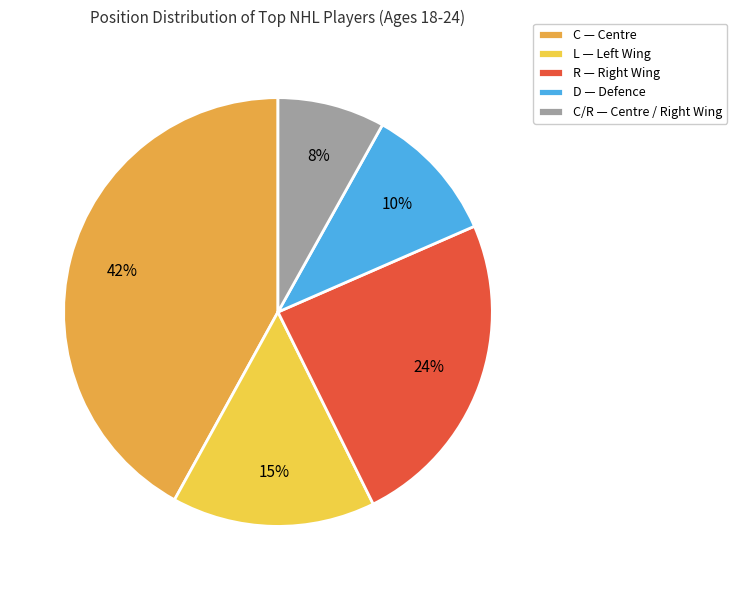

Does D — Defence account for over 50% of the chart?

No